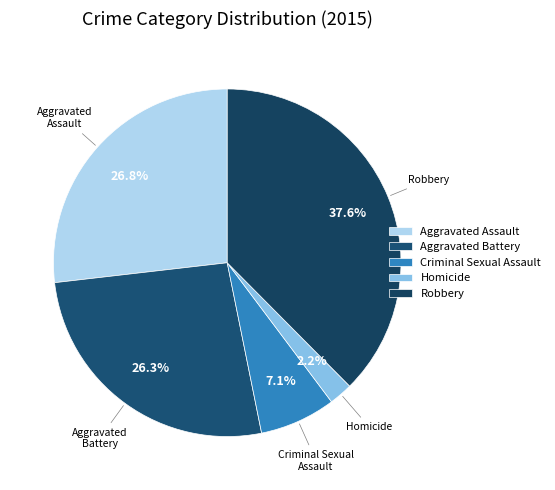

The Robbery slice represents 38% of the pie. True or false?

True